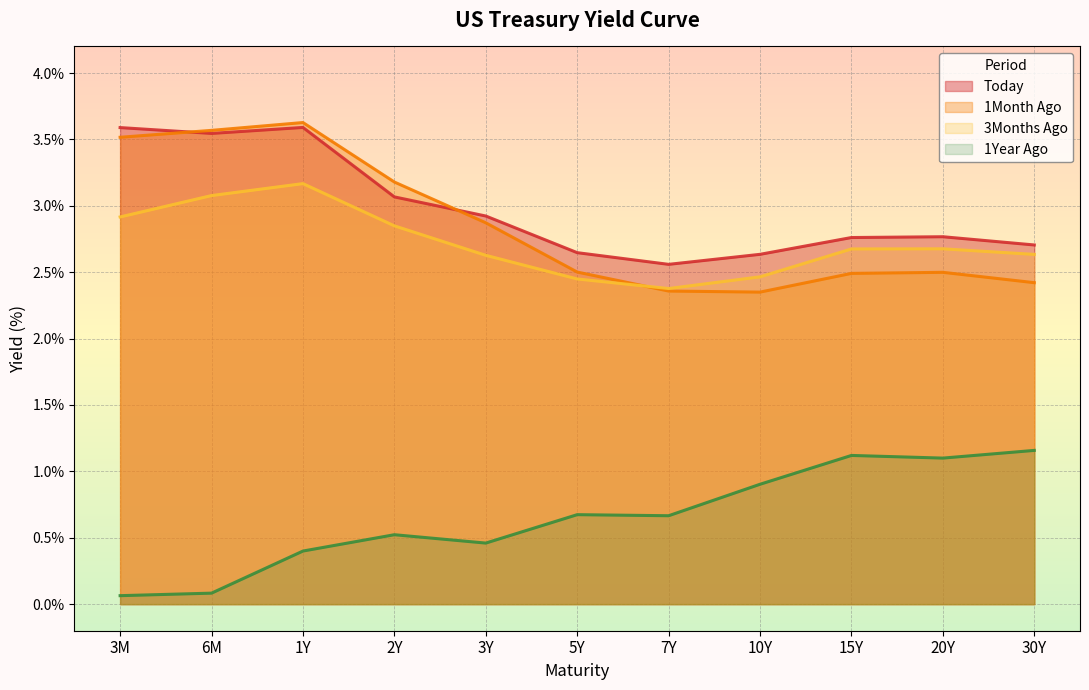

What is the value of the 3Months Ago point at the 9th from the left?

2.7